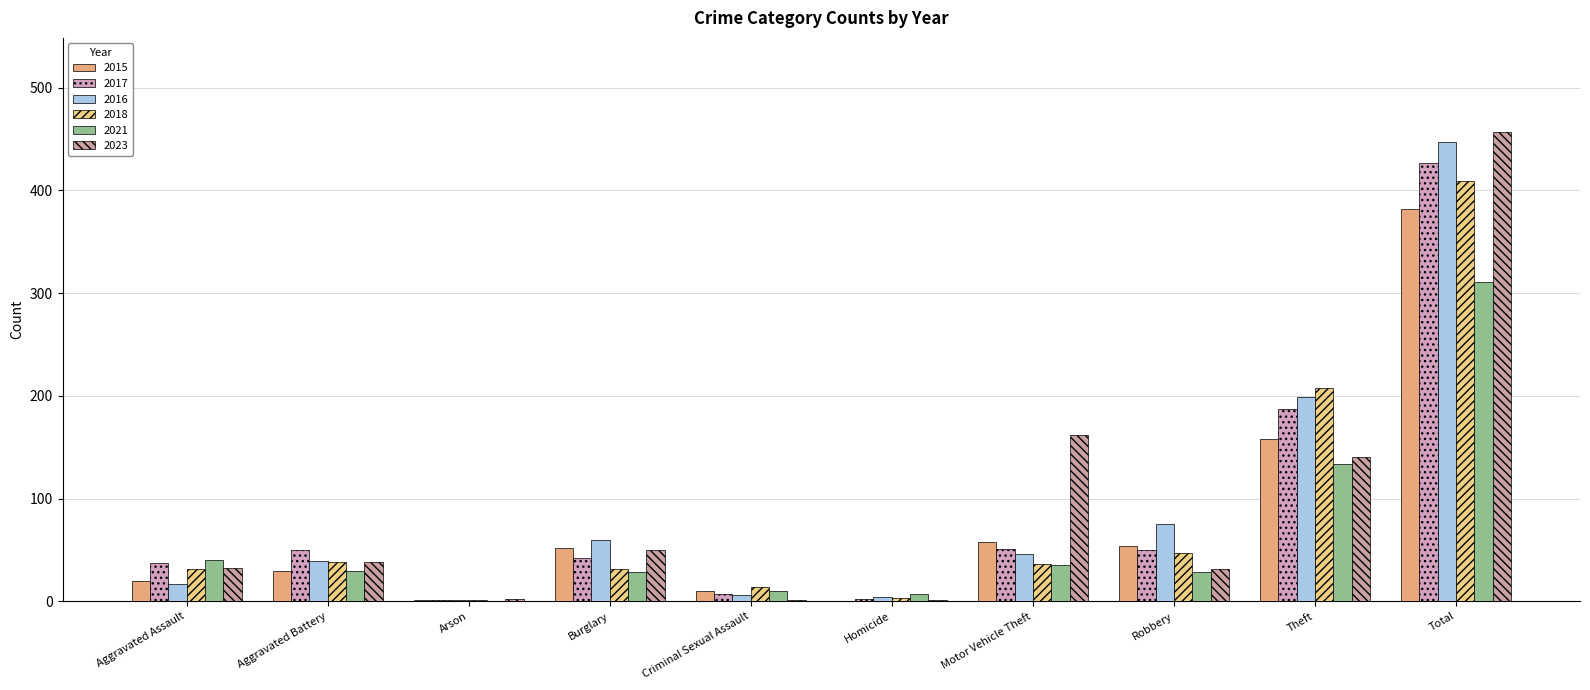

What is the average value of the 2023 series?

91